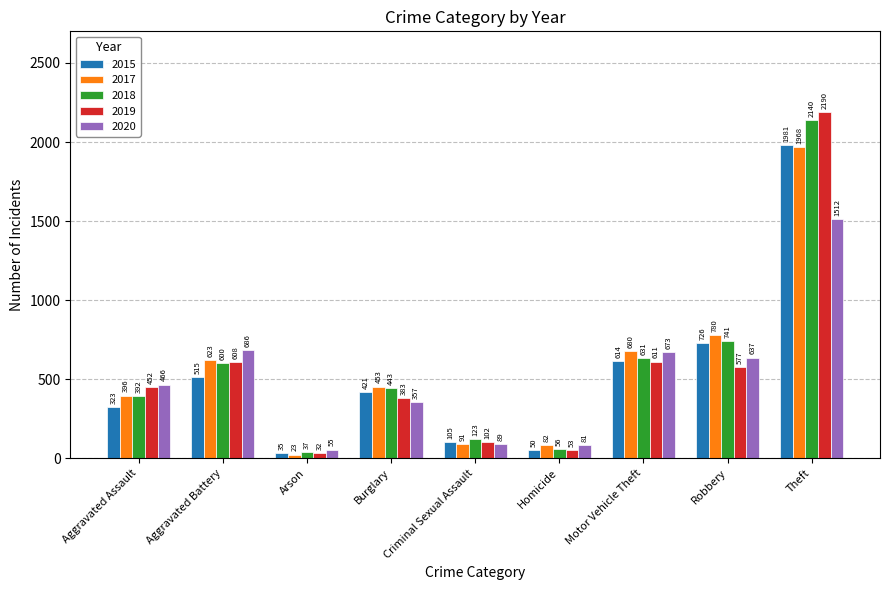

Reading left to right, list all the values displayed in this chart.

2015: Aggravated Assault=323	Aggravated Battery=515	Arson=35	Burglary=421	Criminal Sexual Assault=105	Homicide=50	Motor Vehicle Theft=614	Robbery=726	Theft=1981
2017: Aggravated Assault=396	Aggravated Battery=623	Arson=23	Burglary=453	Criminal Sexual Assault=91	Homicide=82	Motor Vehicle Theft=680	Robbery=780	Theft=1968
2018: Aggravated Assault=392	Aggravated Battery=600	Arson=37	Burglary=443	Criminal Sexual Assault=123	Homicide=56	Motor Vehicle Theft=631	Robbery=741	Theft=2140
2019: Aggravated Assault=452	Aggravated Battery=608	Arson=32	Burglary=383	Criminal Sexual Assault=102	Homicide=53	Motor Vehicle Theft=611	Robbery=577	Theft=2190
2020: Aggravated Assault=466	Aggravated Battery=686	Arson=55	Burglary=357	Criminal Sexual Assault=89	Homicide=81	Motor Vehicle Theft=673	Robbery=637	Theft=1512